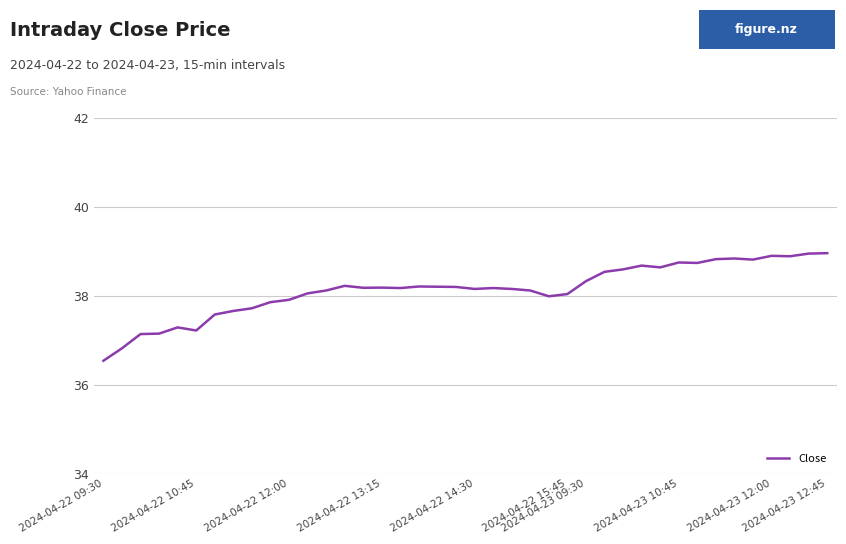

What is the greatest value displayed?

39.0